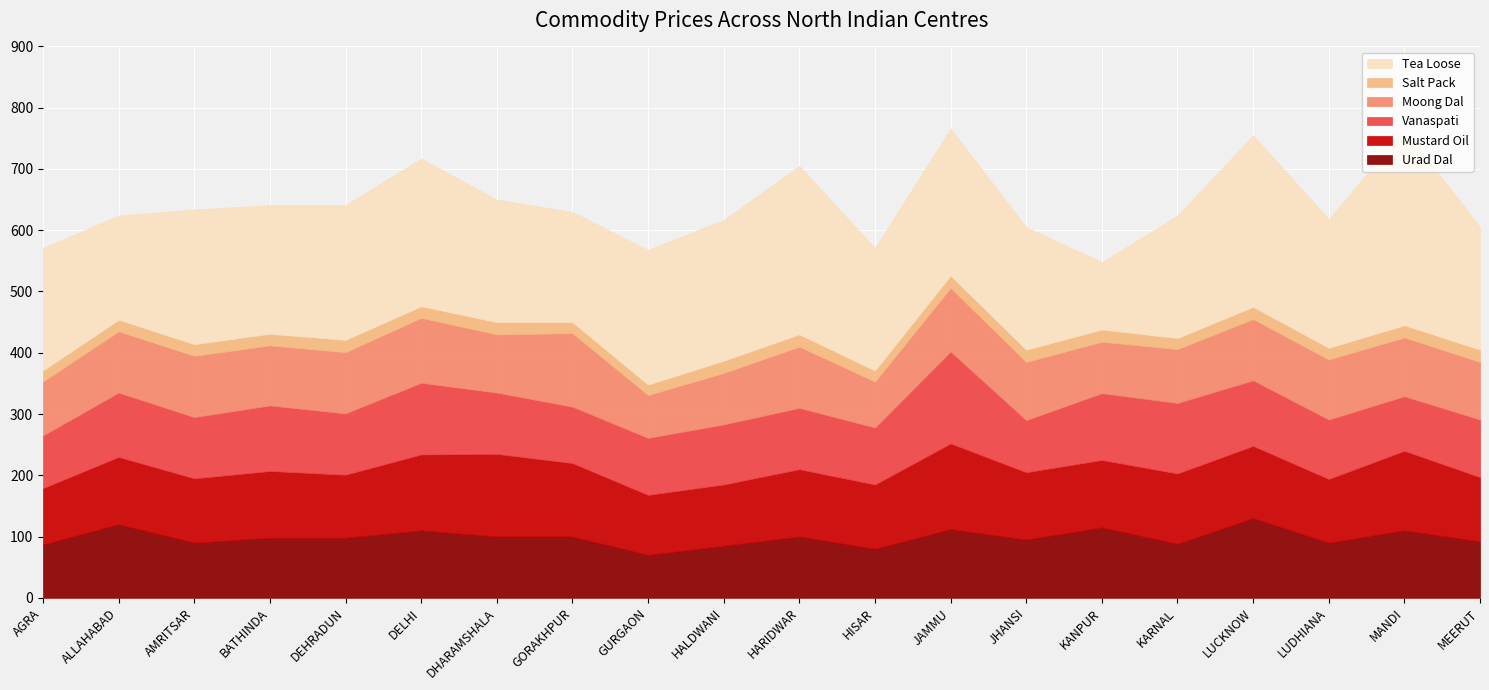

Which series has the widest spread of values?

Tea Loose